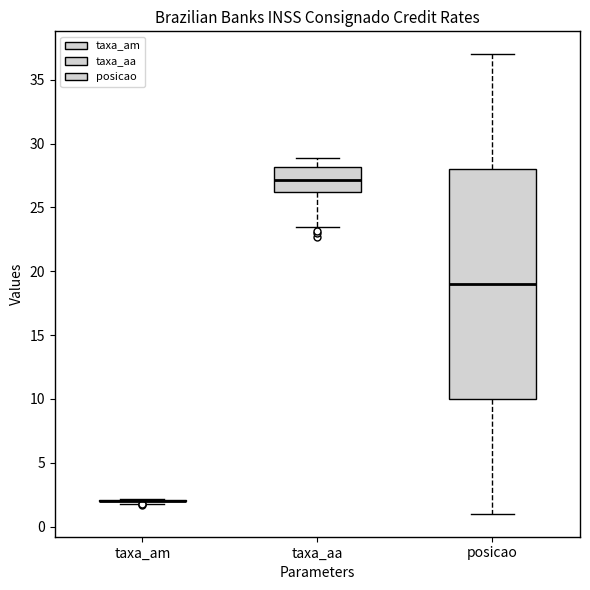

Reading left to right, transcribe this box plot: for each box, give where its median line is, the range the box spans, and where its two whiskers end, as read against the y-axis. The values are not printed on the chart, so give them approximately, as read against the axis.

taxa_am: box collapsed to a line at 2.0, whiskers 2.0 to 2.0
taxa_aa: median 27.0, box 26.0 to 28.0, whiskers 23.5 to 29.0
posicao: median 19.0, box 10.0 to 28.0, whiskers 1.0 to 37.0